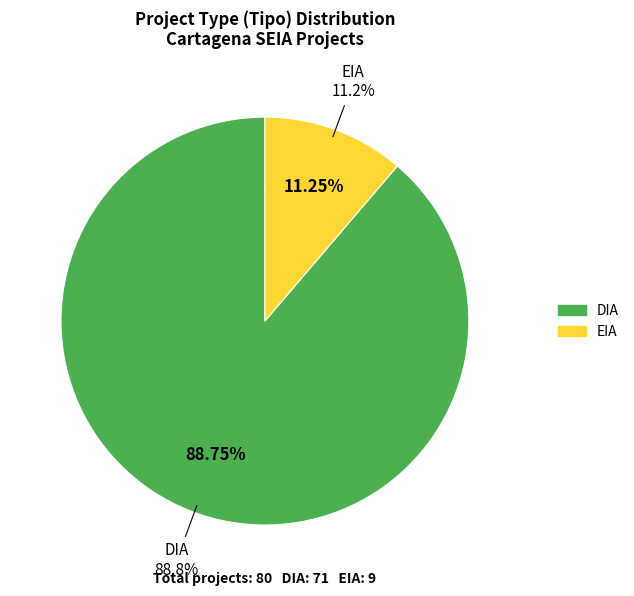

How many slices are in this pie chart?

2